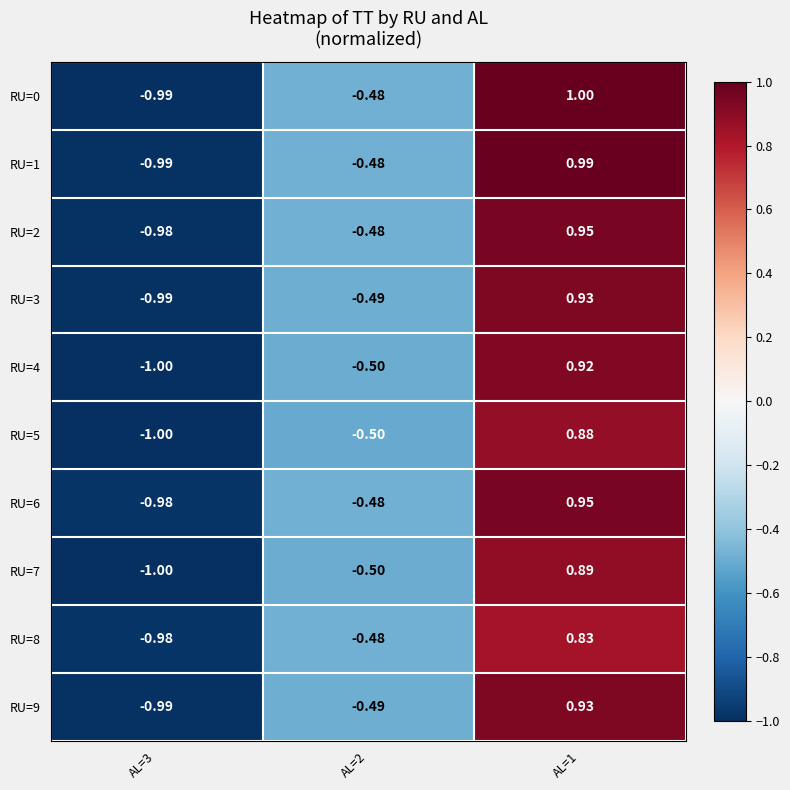

How many values in RU=2 are above zero?

1